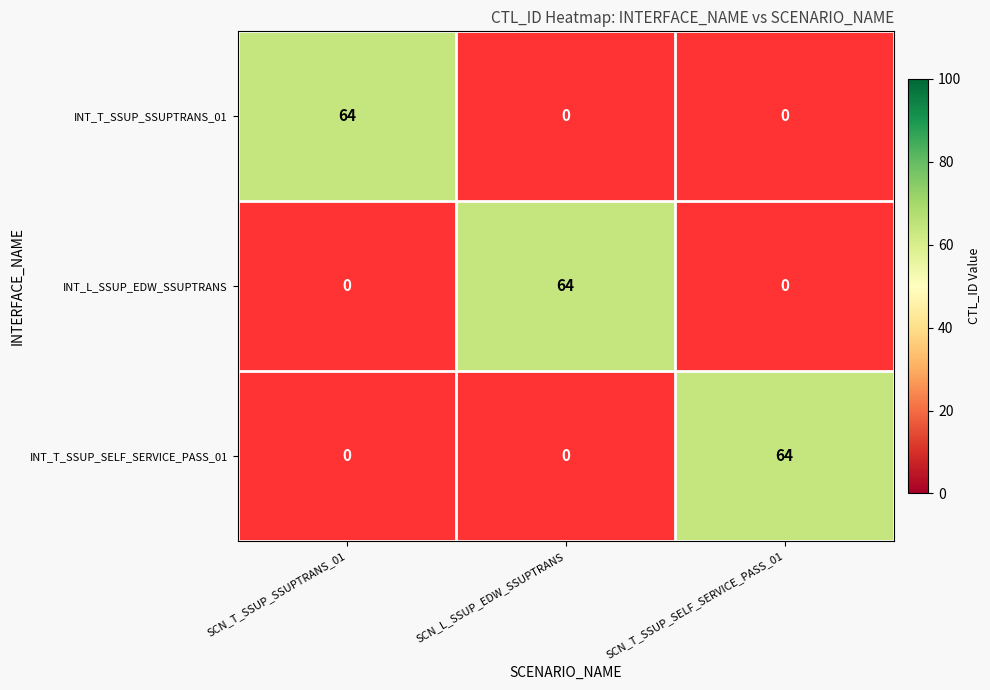

Which label corresponds to the largest value in the chart?

INT_T_SSUP_SSUPTRANS_01